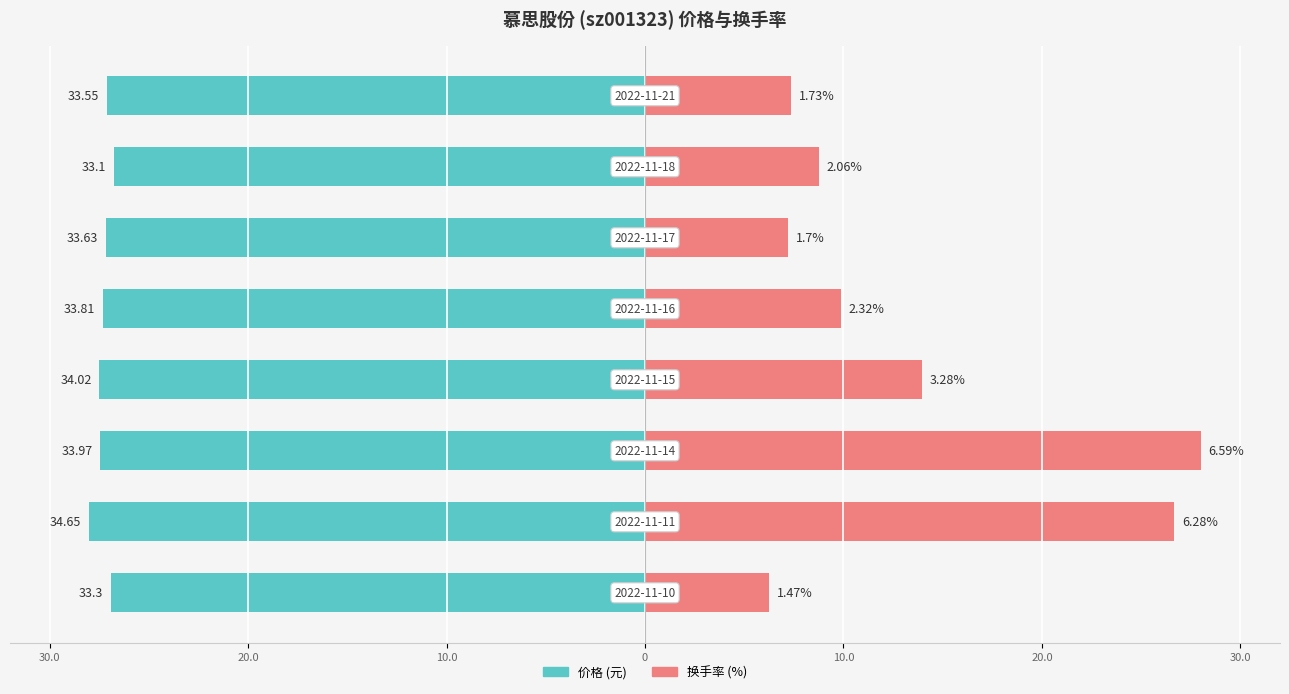

Are the bars grouped side by side (vs. stacked)?

Yes